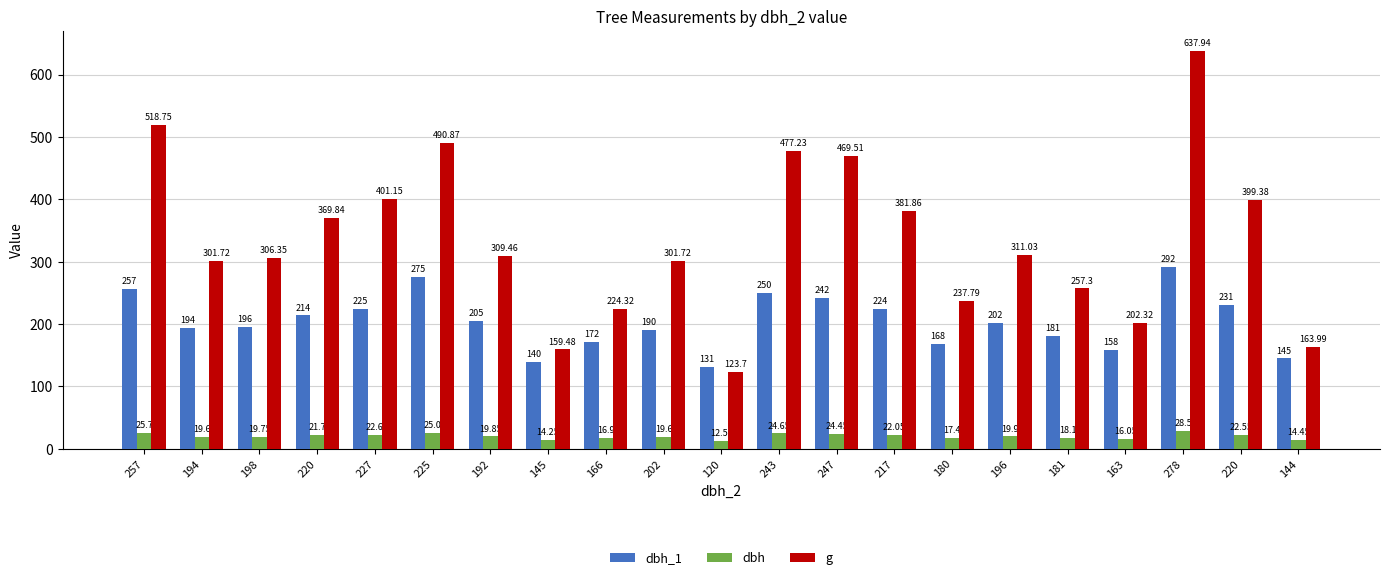

Does the chart contain stacked bars?

No